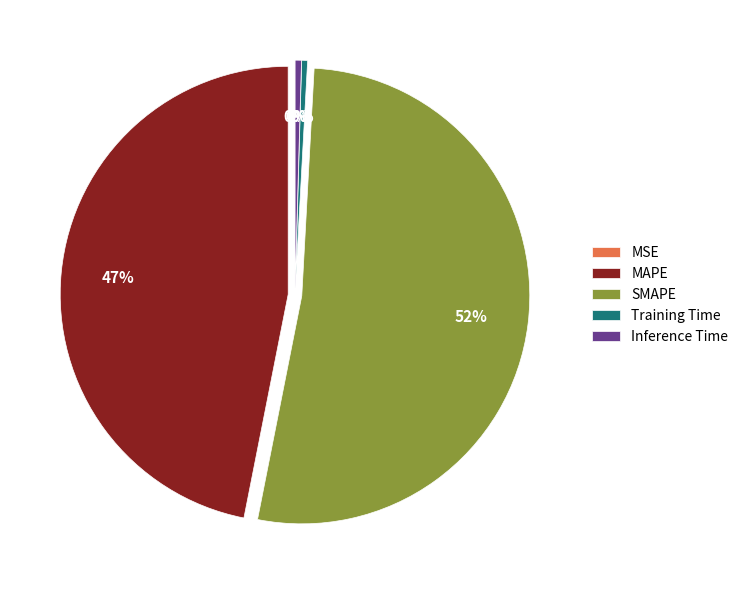

Is there any slice that represents more than half of the pie?

Yes